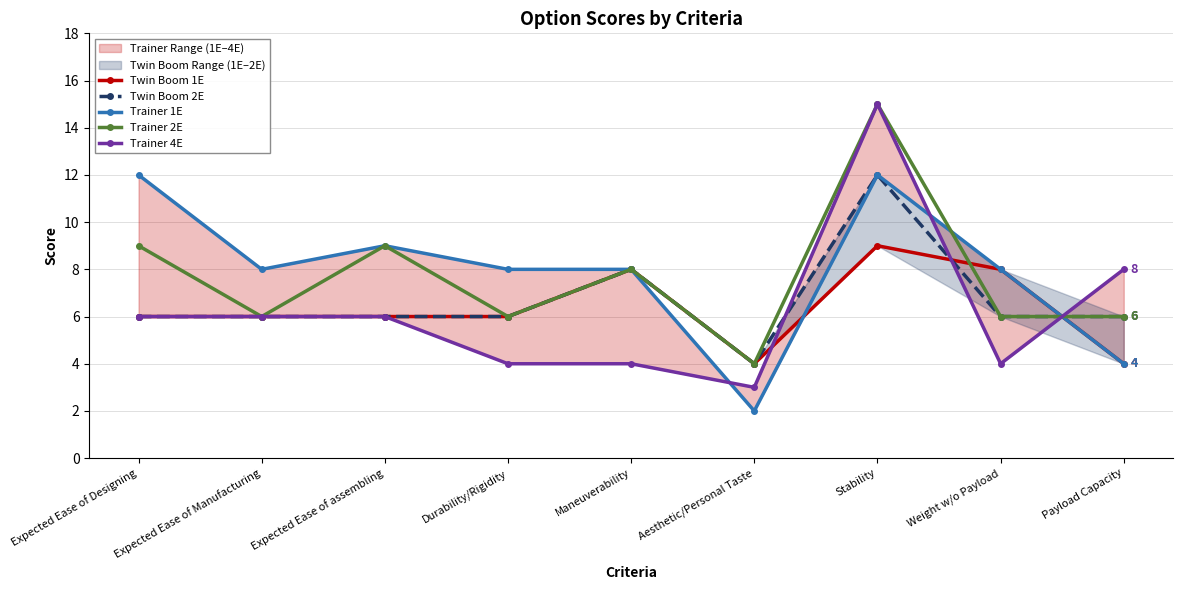

How many intersections are there between Twin Boom 1E and Trainer 4E?

3